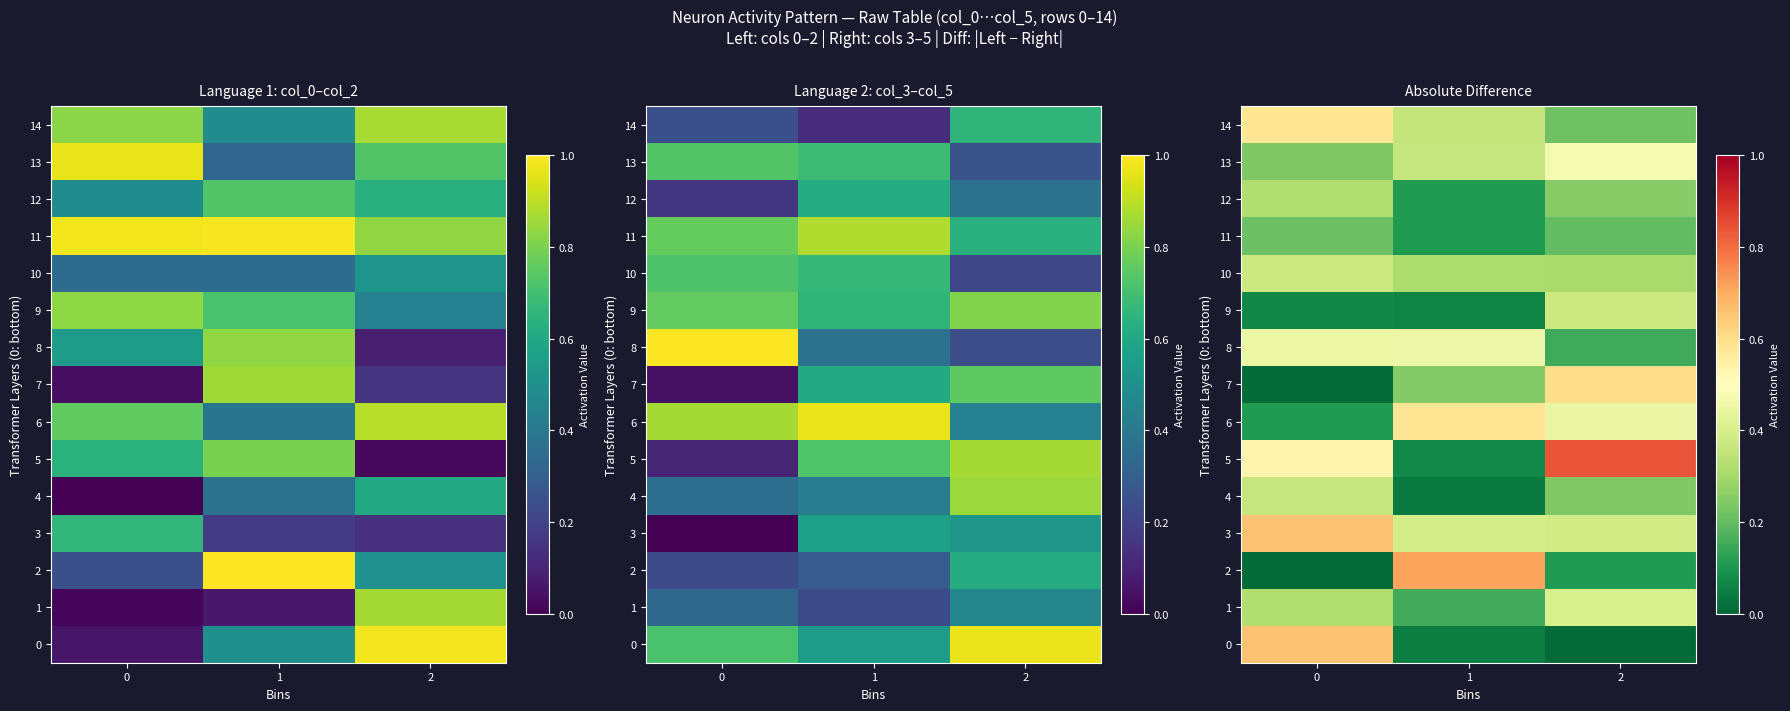

Rank the series by their maximum value, from highest to lowest.

row_5, row_2, row_3, row_0, row_7, row_6, row_14, row_13, row_8, row_1, row_9, row_10, row_4, row_12, row_11